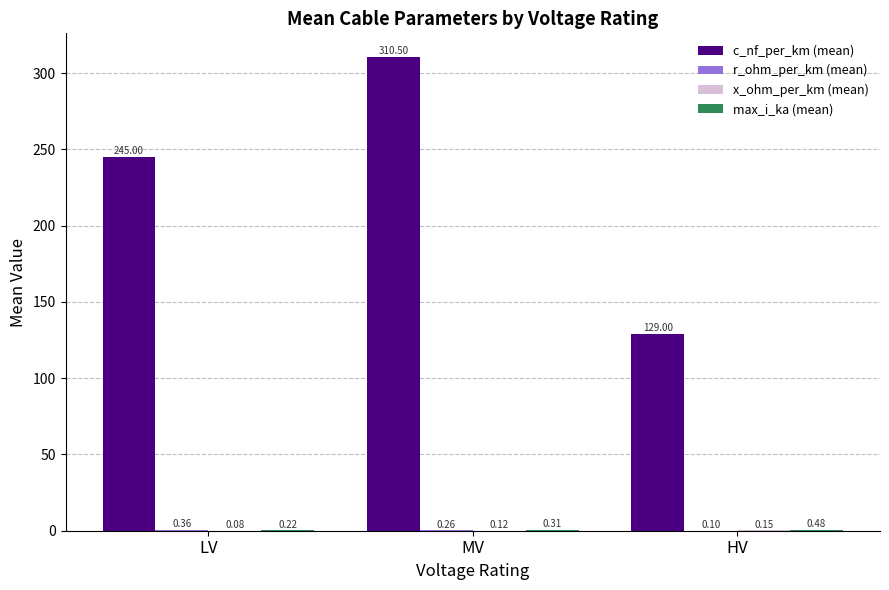

Which series has the widest spread of values?

c_nf_per_km (mean)